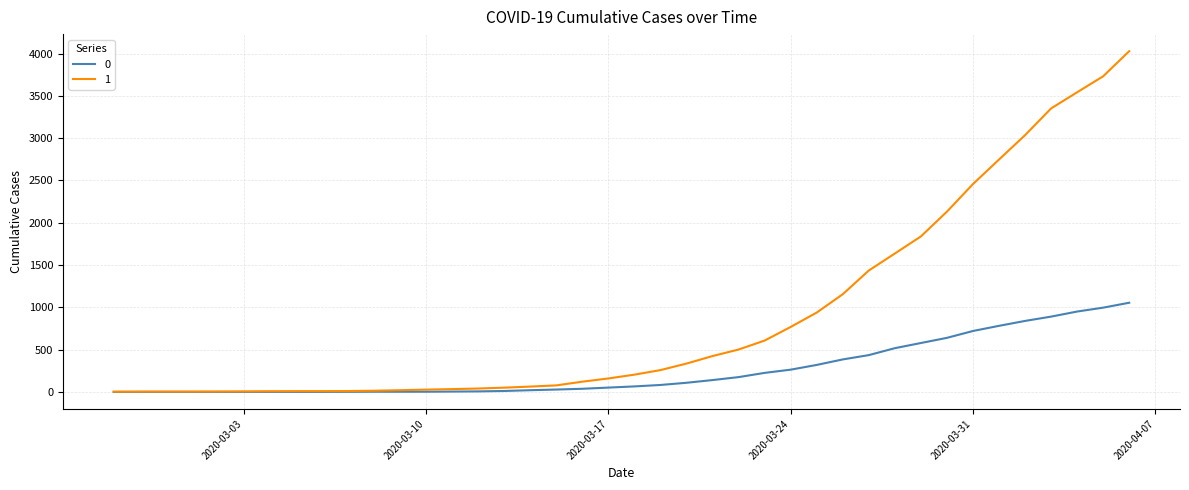

What is the maximum value shown in the chart?

4028